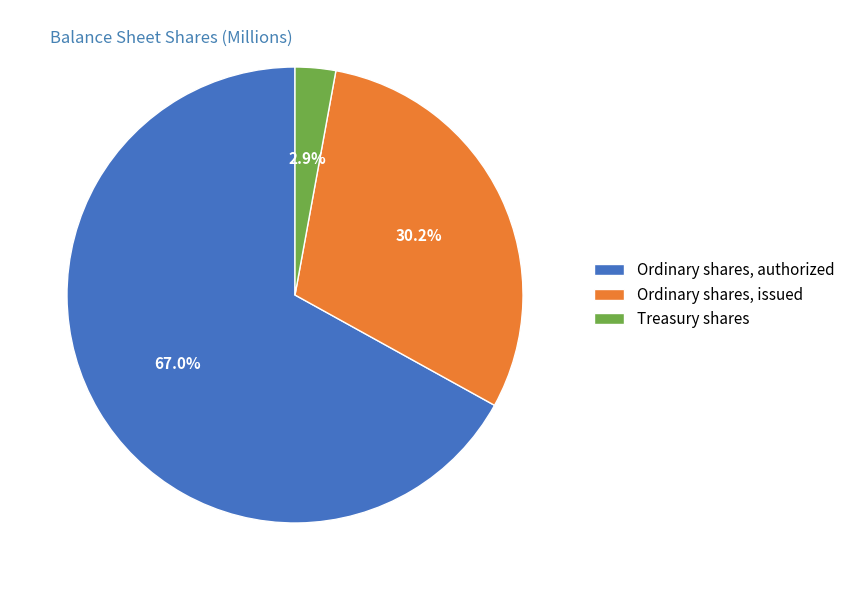

To the nearest percent, what is the difference between the largest and smallest slice percentages?

64%